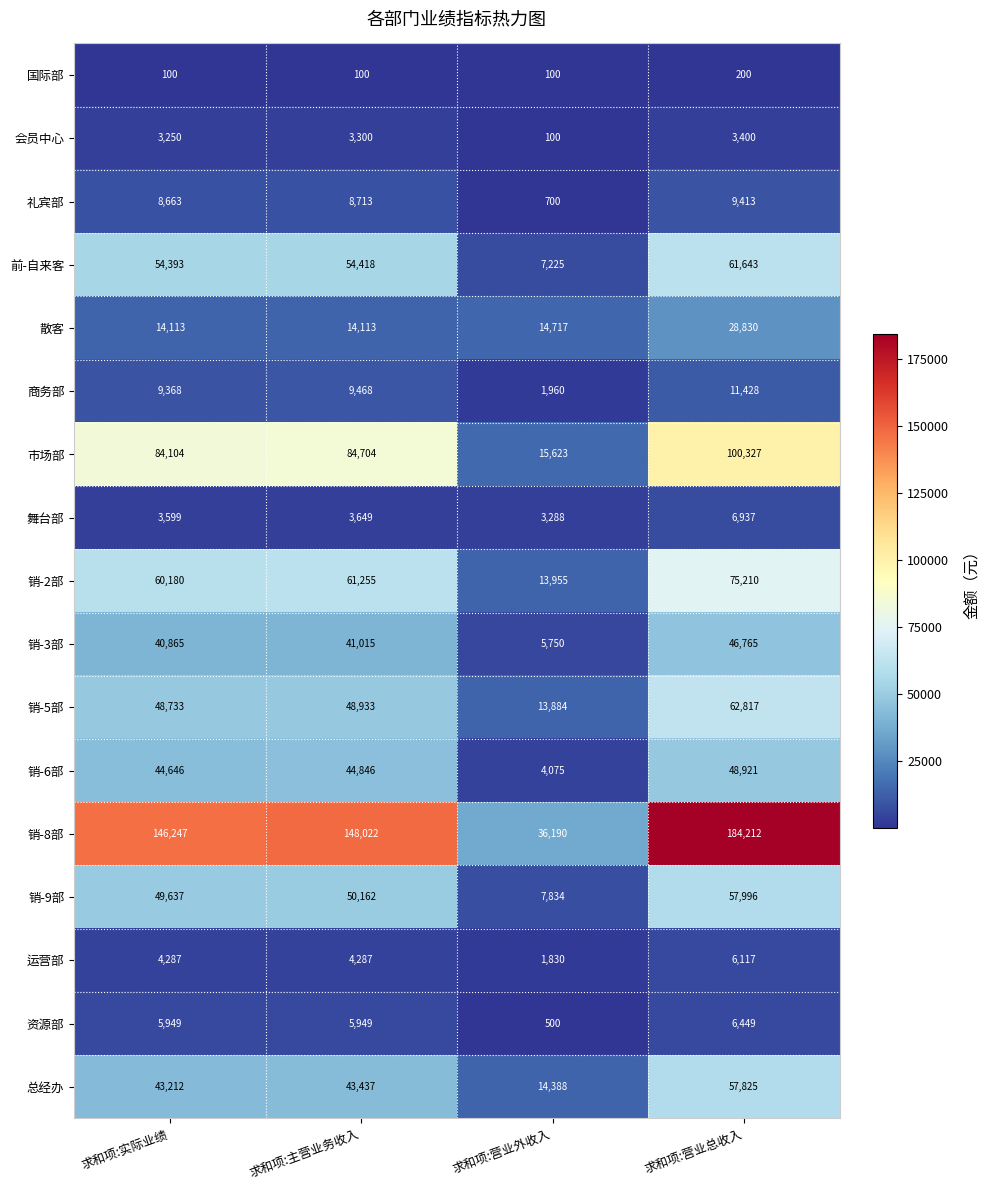

Count the number of categories in the chart.

4